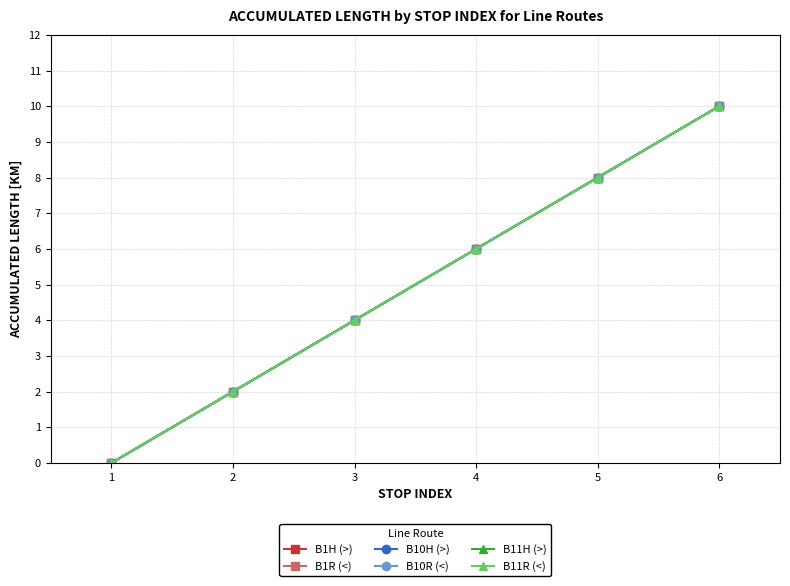

Reading left to right, list all the values displayed in this chart.

B1H (>): 1=0	2=2	3=4	4=6	5=8	6=10
B1R (<): 1=0	2=2	3=4	4=6	5=8	6=10
B10H (>): 1=0	2=2	3=4	4=6	5=8	6=10
B10R (<): 1=0	2=2	3=4	4=6	5=8	6=10
B11H (>): 1=0	2=2	3=4	4=6	5=8	6=10
B11R (<): 1=0	2=2	3=4	4=6	5=8	6=10